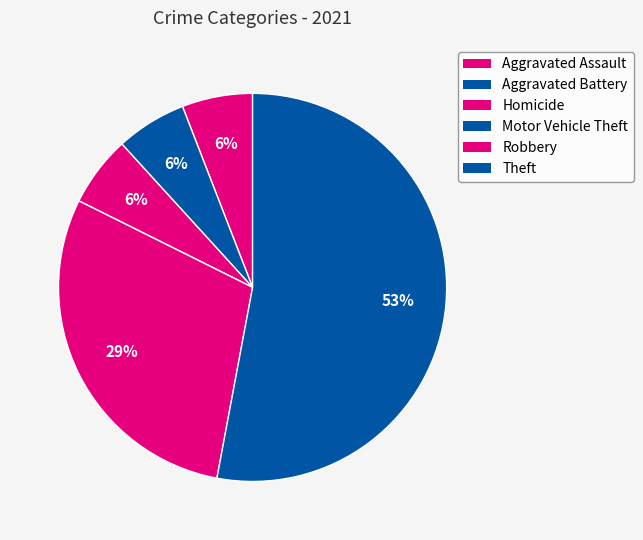

What is the majority slice?

Theft